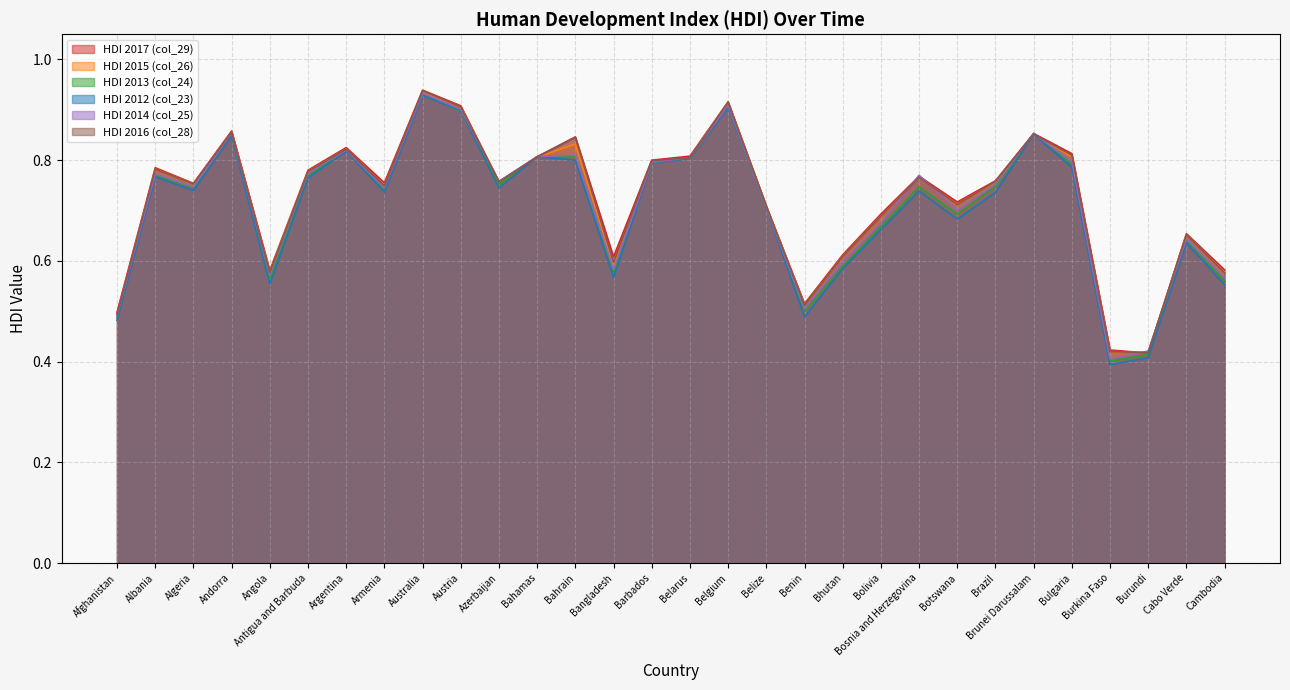

Which series has the largest total across all categories?

HDI 2017 (col_29)